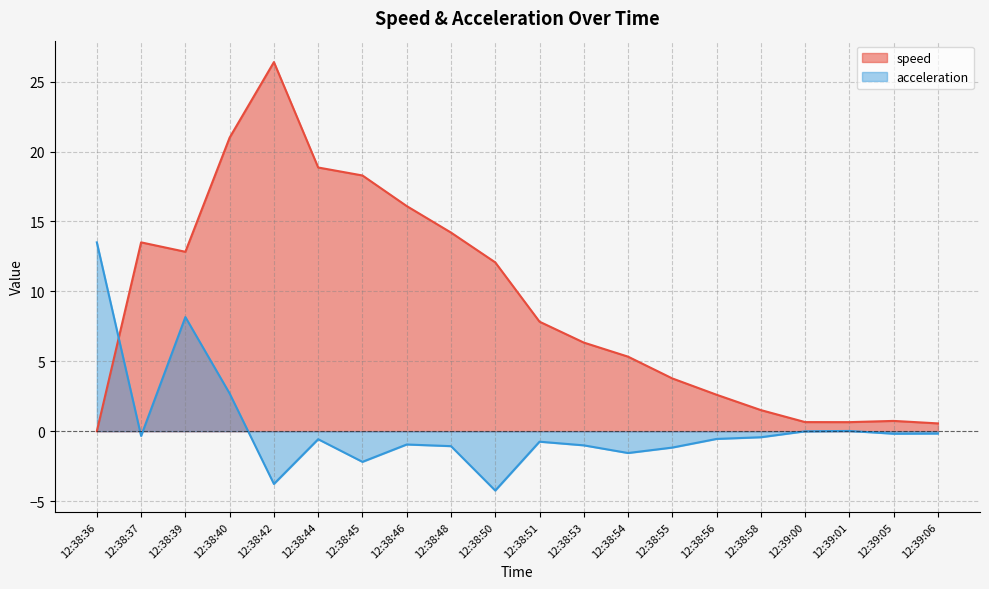

True or false: acceleration and speed cross at least once.

True